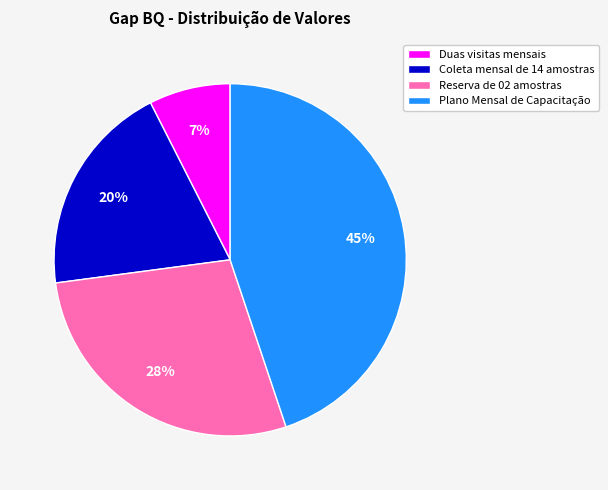

Does Duas visitas mensais represent more than half of the total?

No